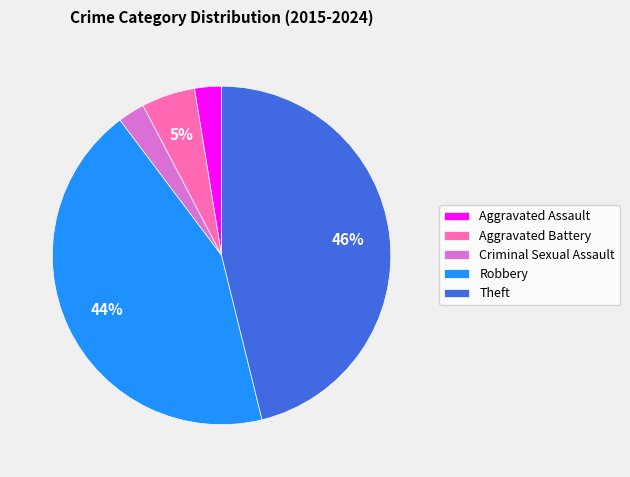

Is the sum of Theft and Criminal Sexual Assault greater than half?

No